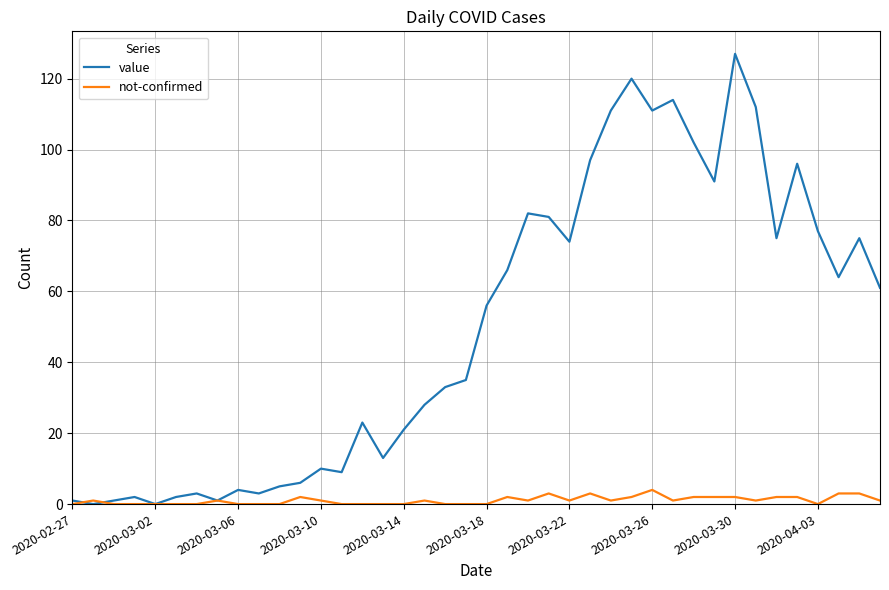

Rank the series by their average value, from lowest to highest.

not-confirmed, value